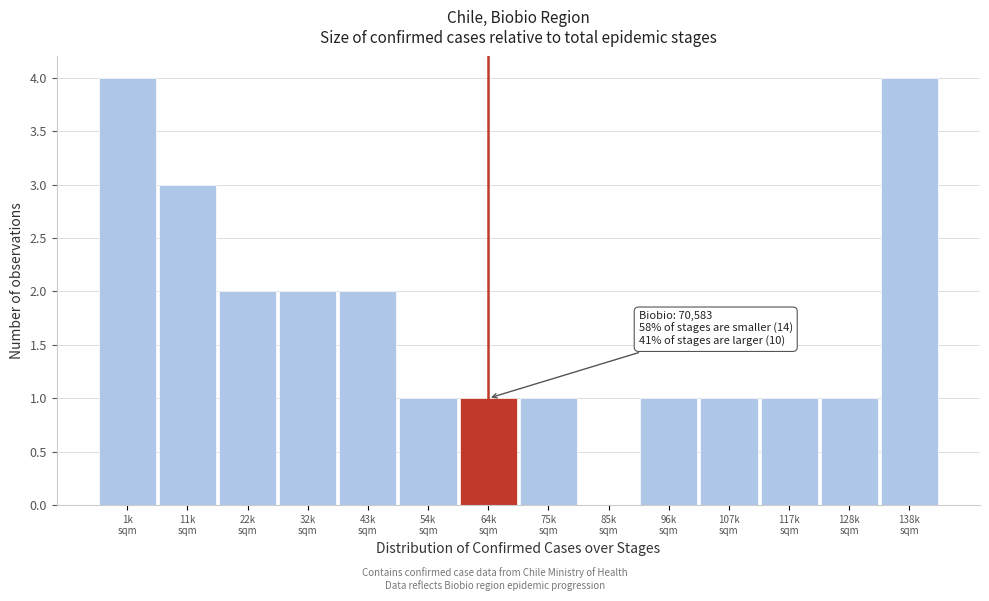

What is the sum of all values?

24